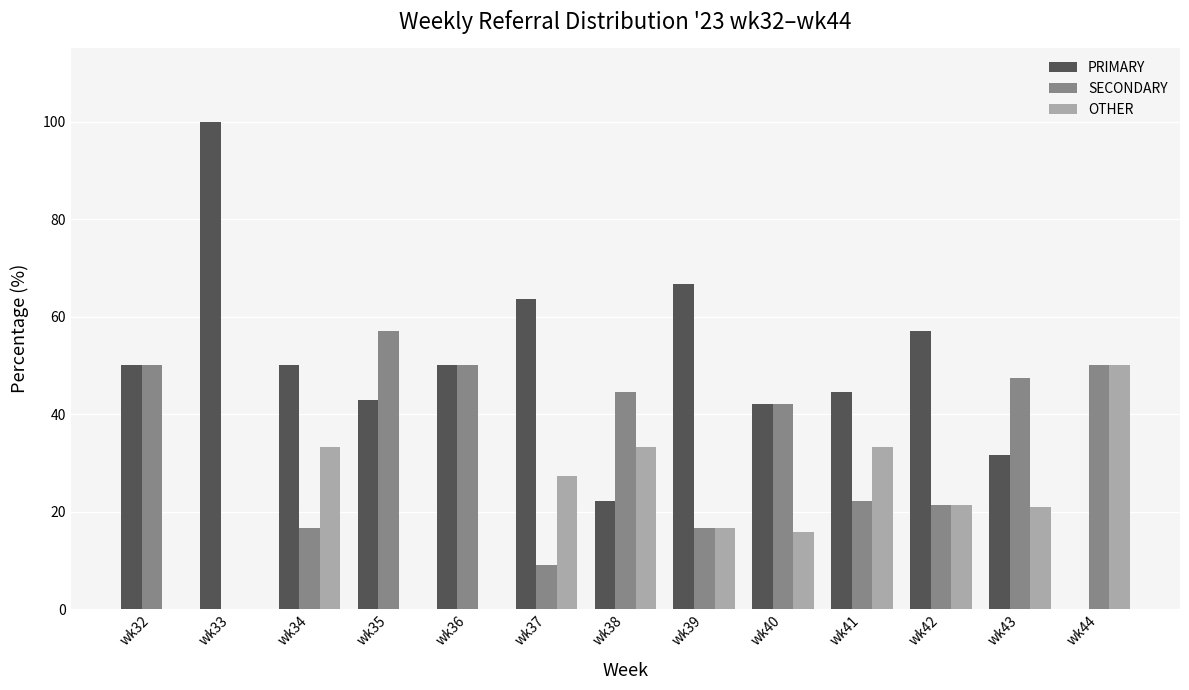

Are the bars grouped side by side (vs. stacked)?

Yes